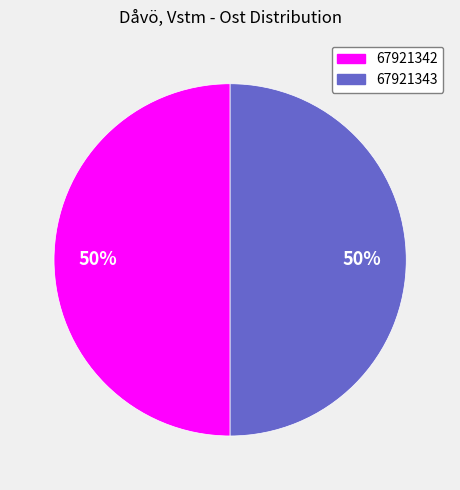

Approximately how many times larger is the value at 67921342 compared to 67921343?

1.0